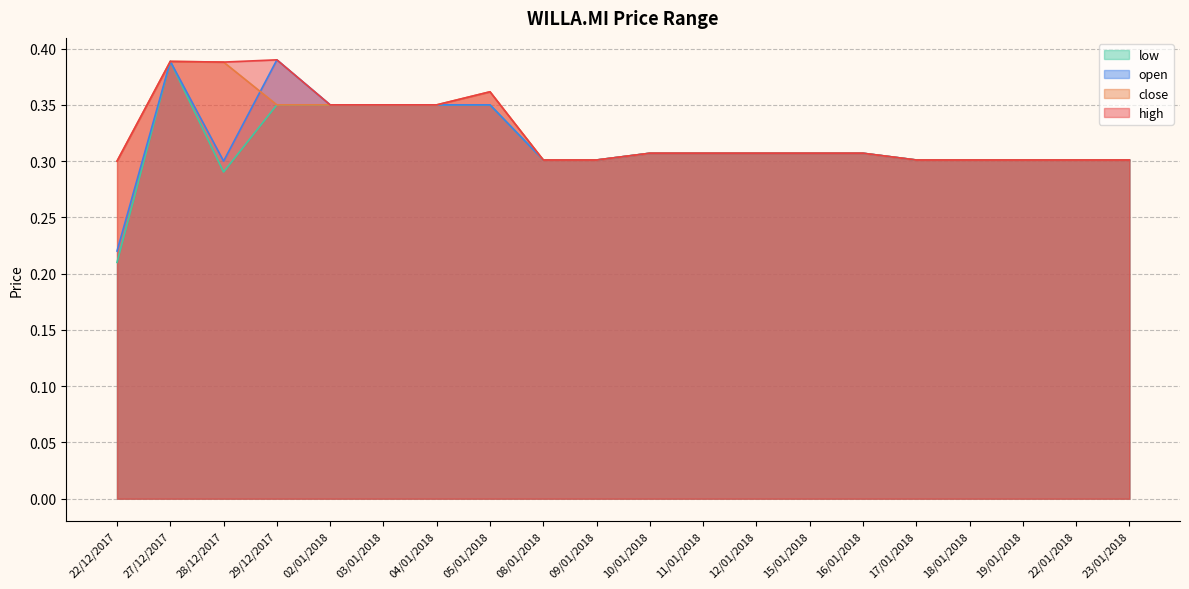

Does the chart display data point markers on the line(s)?

No